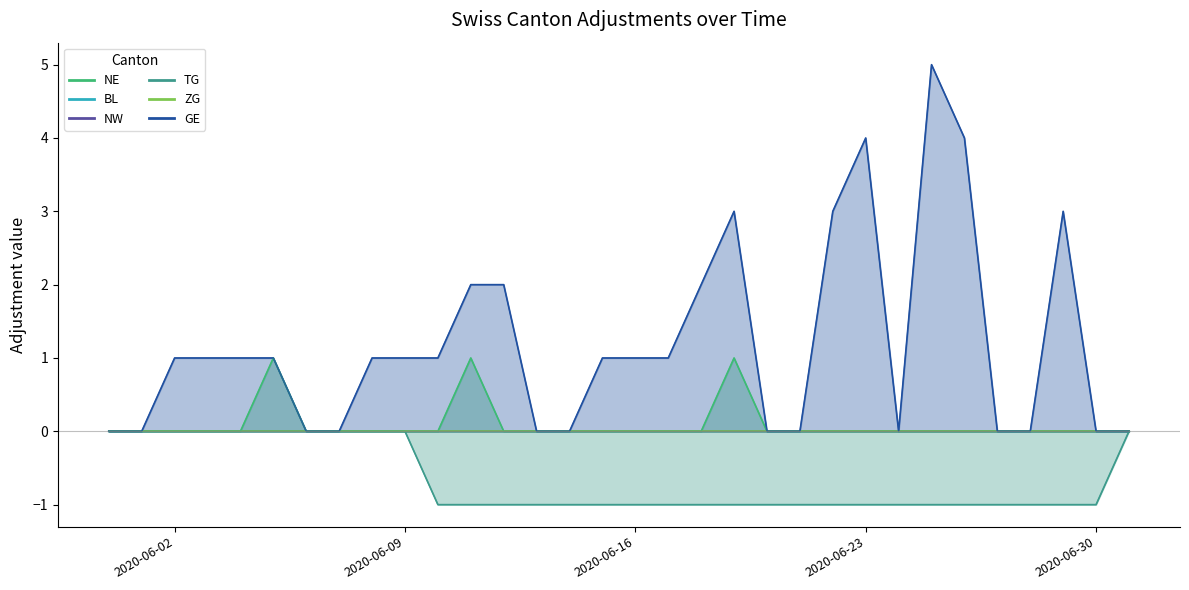

The NE series shows 0 at 2020-06-06. True or false?

False